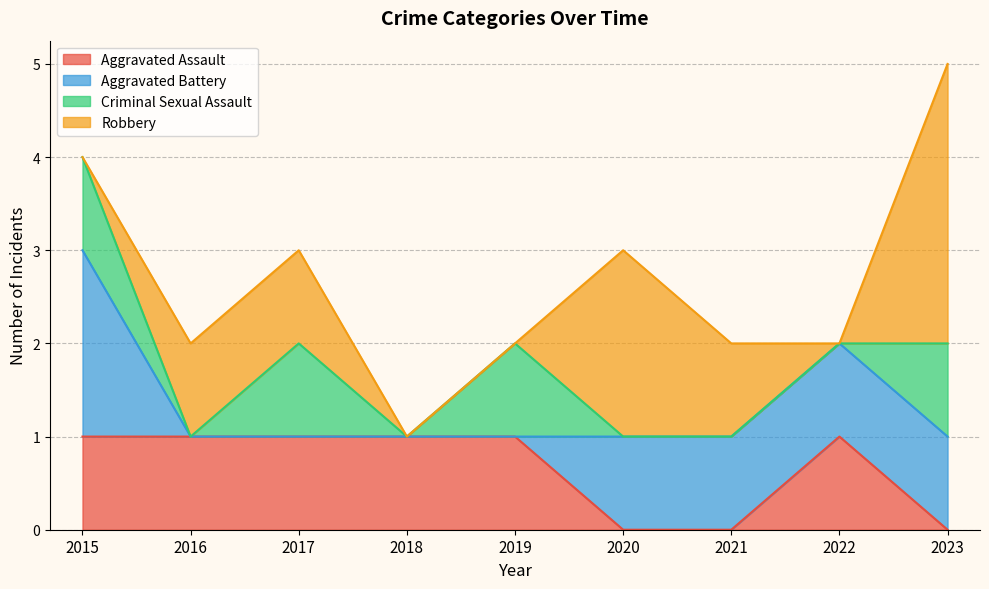

What are all the series names shown in the legend?

Aggravated Assault, Aggravated Battery, Criminal Sexual Assault, Robbery